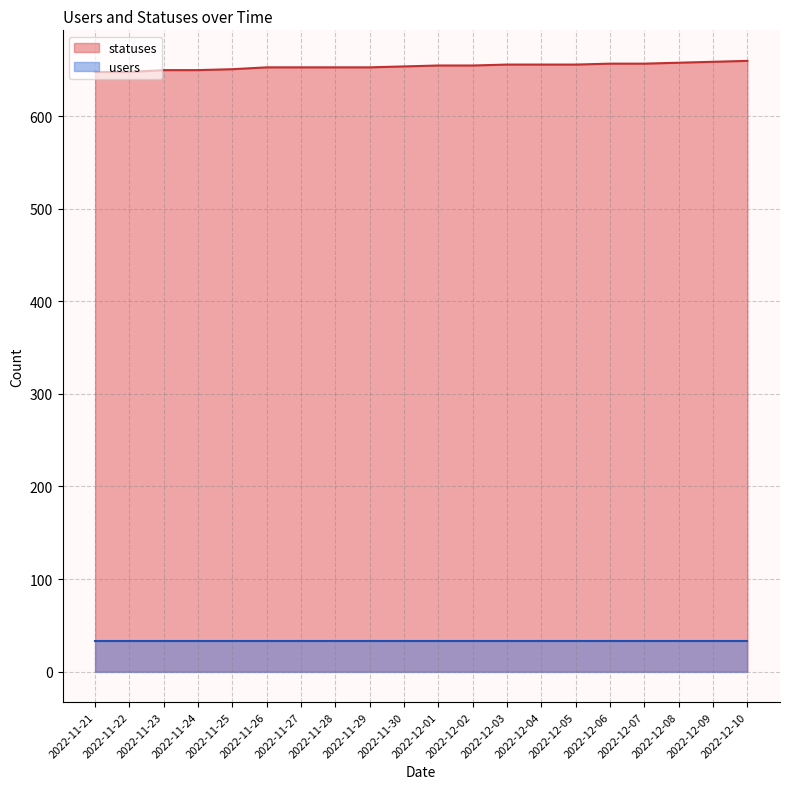

What is the approximate value of users at 2022-11-22?

33